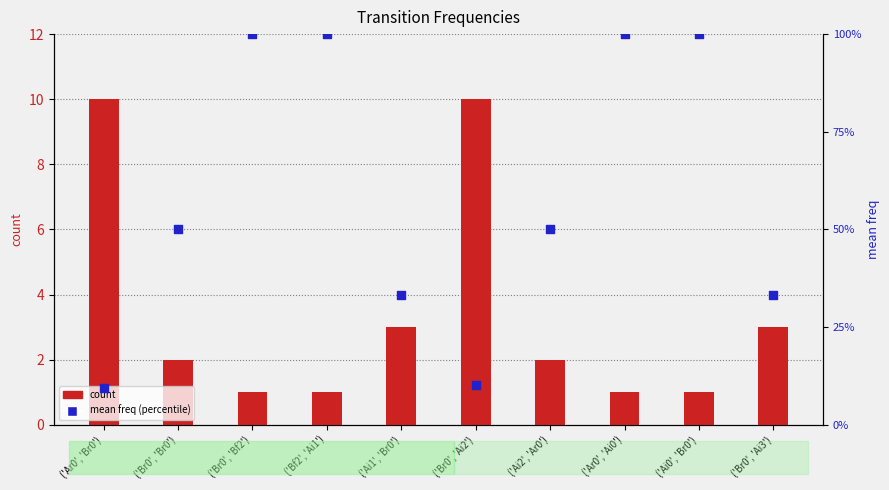

Which series reaches the minimum Y coordinate?

mean freq (percentile)